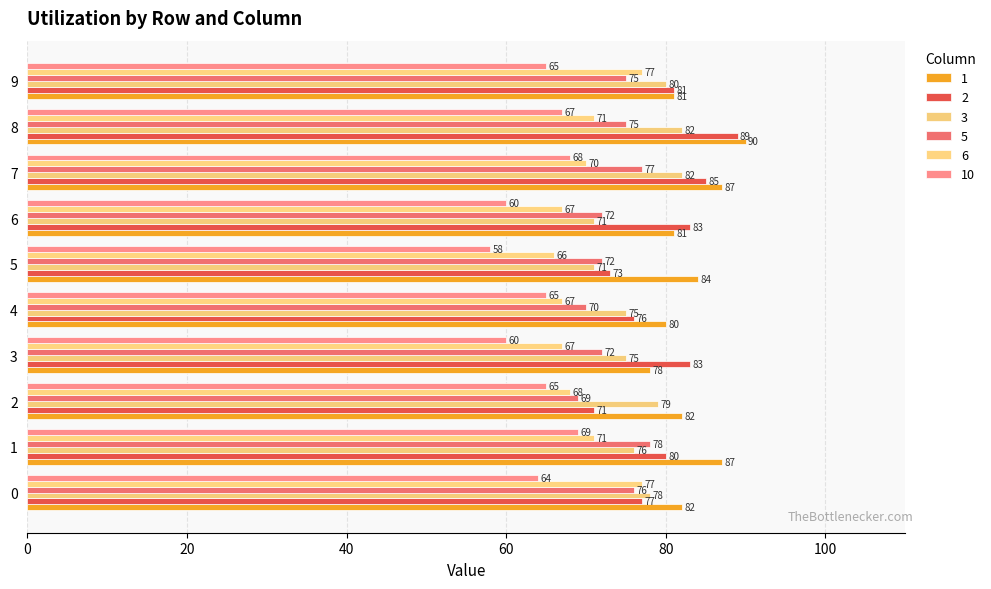

How many values in the 10 series are below 65?

4